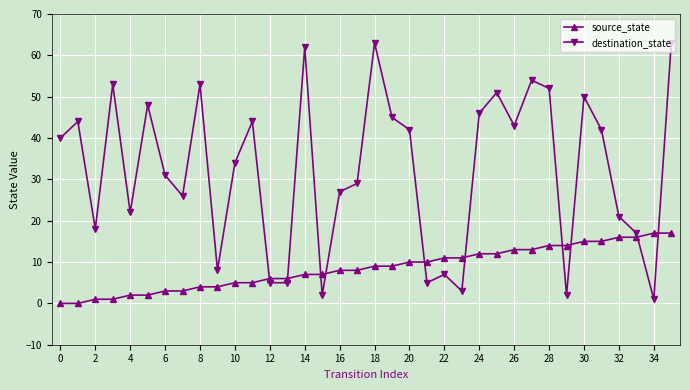

True or false: source_state and destination_state cross at least once.

True